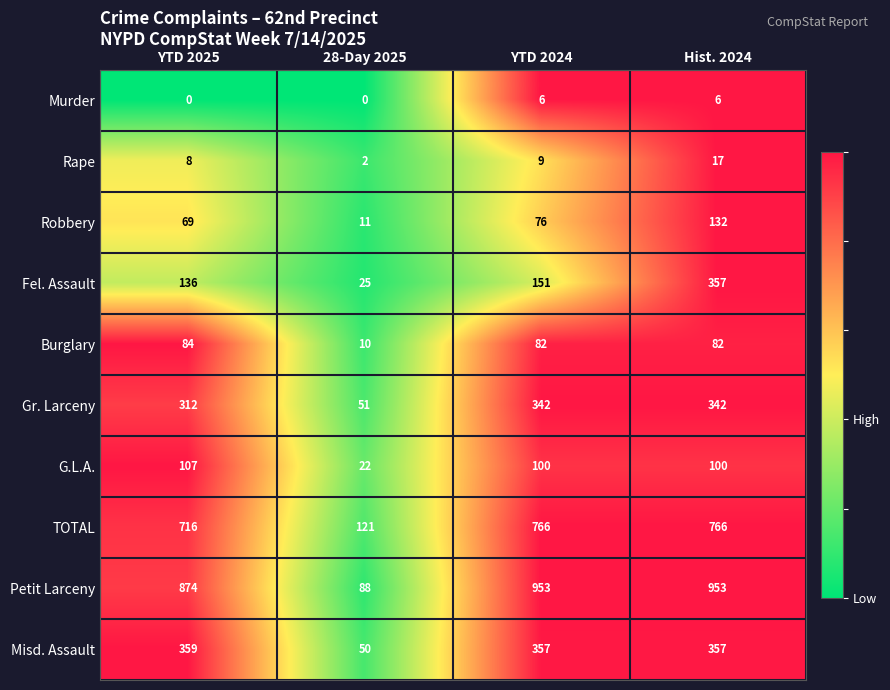

What is the difference between the TOTAL values at 28-Day 2025 and Hist. 2024?

645